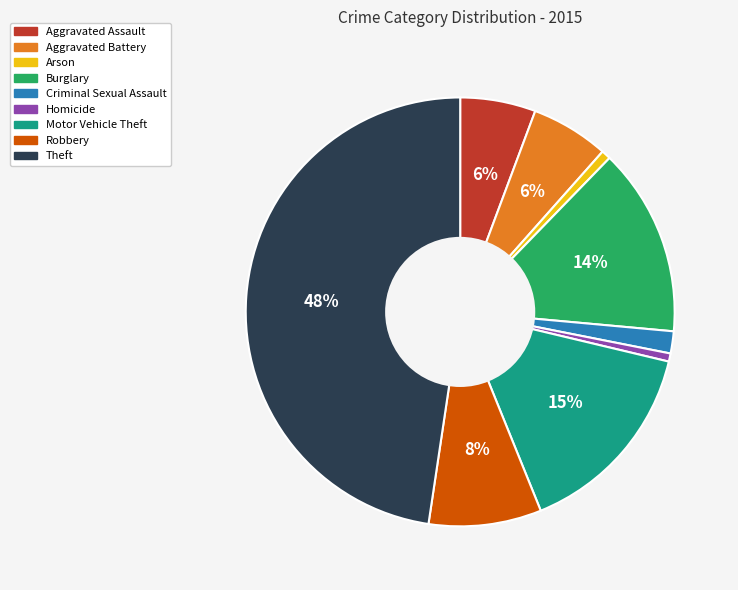

How many slices are in this pie chart?

9